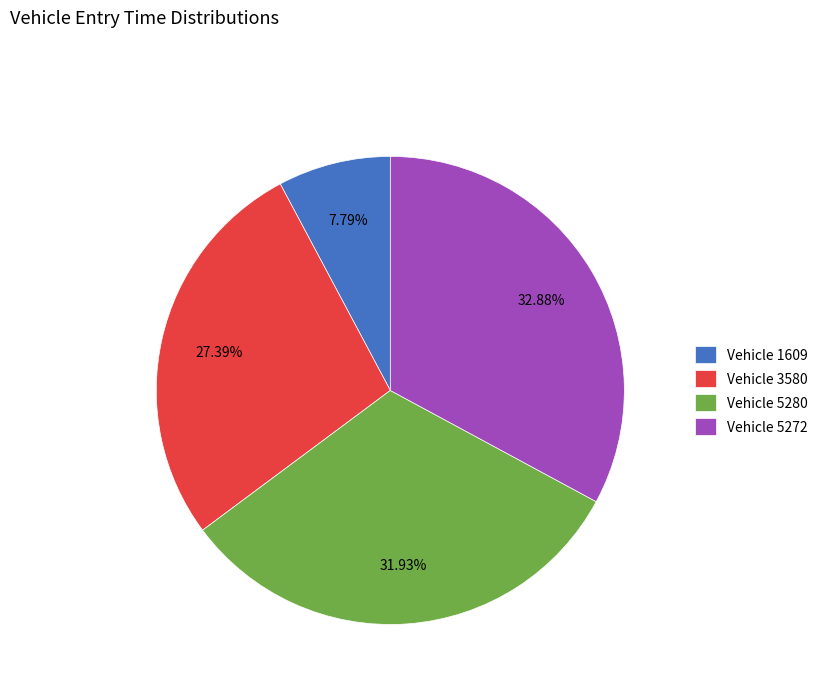

Which slice is the smallest?

Vehicle 1609